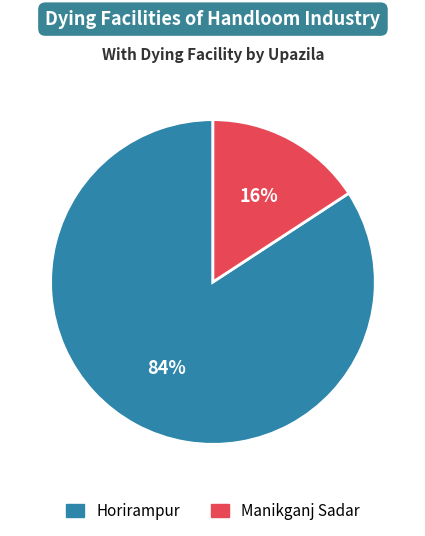

Rank the categories by value from lowest to highest.

Manikganj Sadar, Horirampur